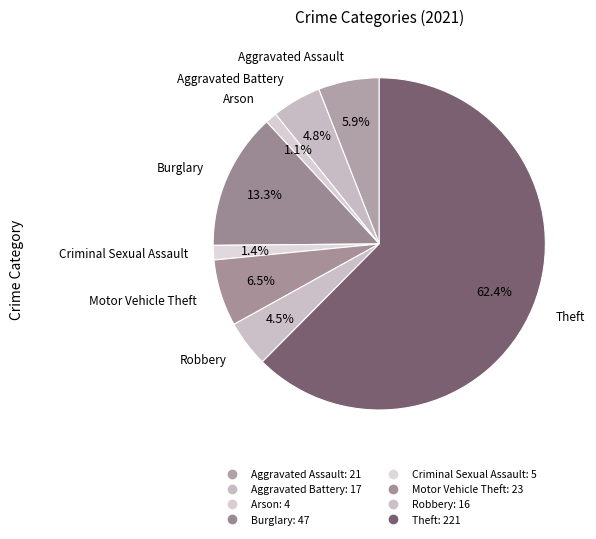

Count the number of slices in the pie.

8